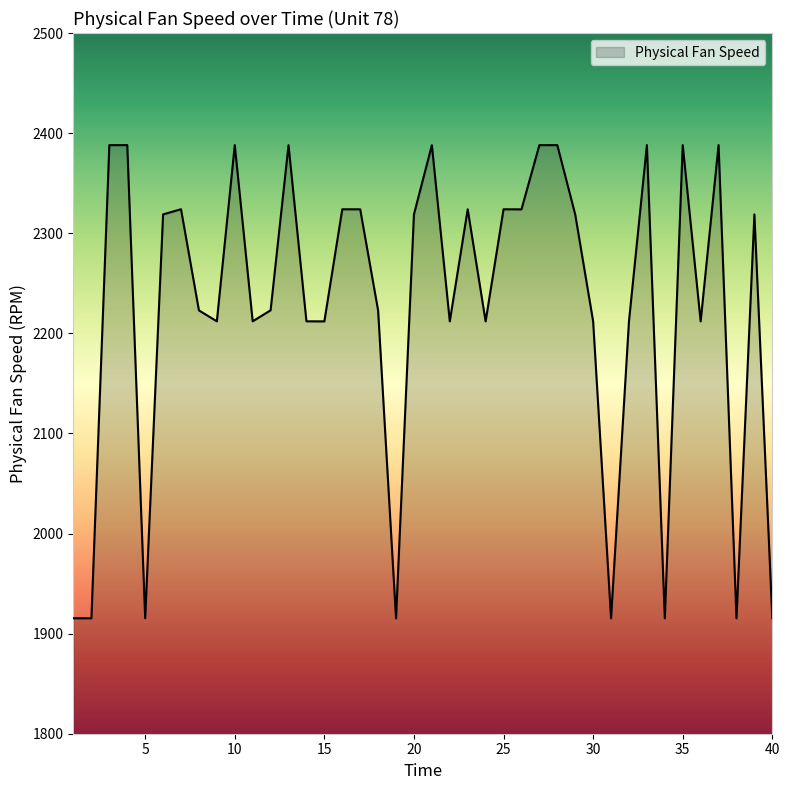

What is the maximum value shown in the chart?

2388.0